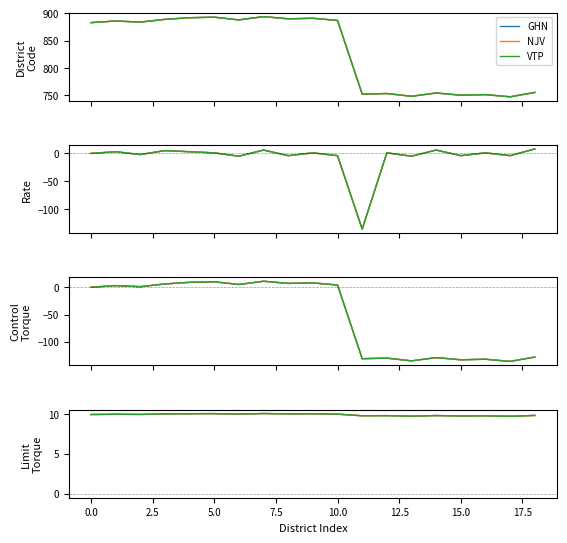

True or false: GHN and NJV intersect in this chart.

False